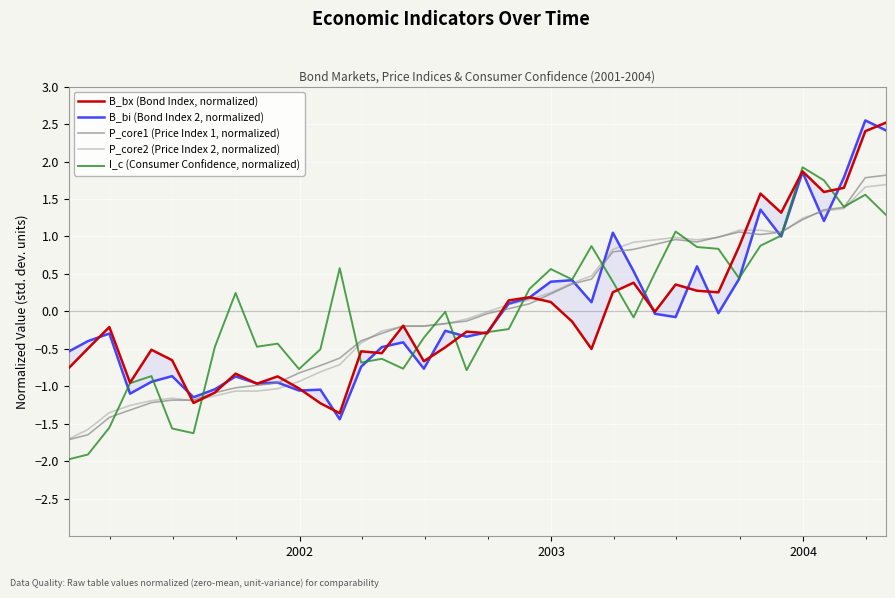

What is the lowest value of the P_core1 (Price Index 1, normalized) series?

-1.7